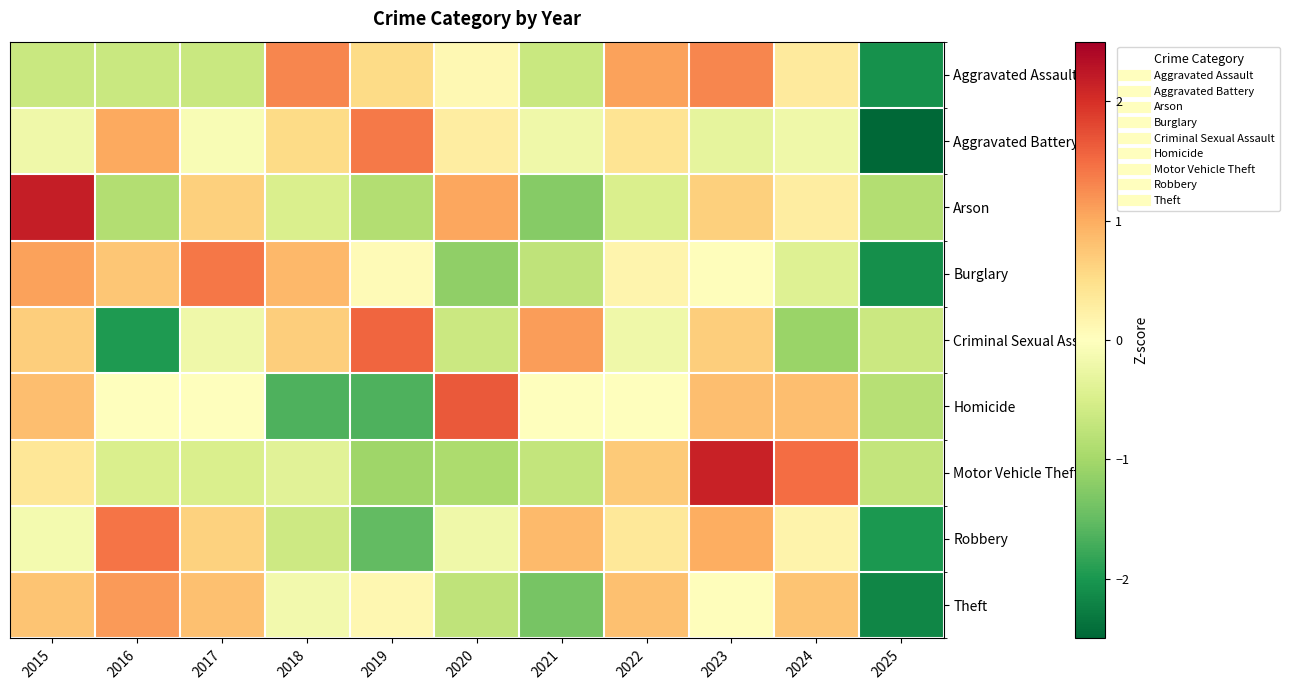

At 2022, list the series in order from smallest to largest.

Arson, Criminal Sexual Assault, Homicide, Burglary, Robbery, Aggravated Battery, Motor Vehicle Theft, Theft, Aggravated Assault